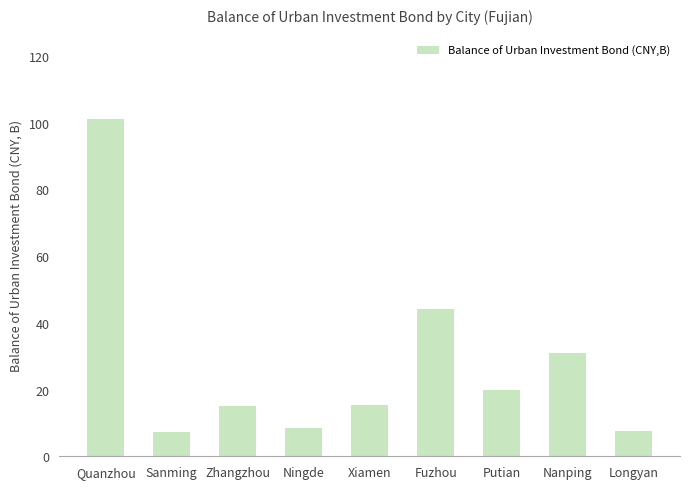

What is the value of the 5th bar from the left?

15.4